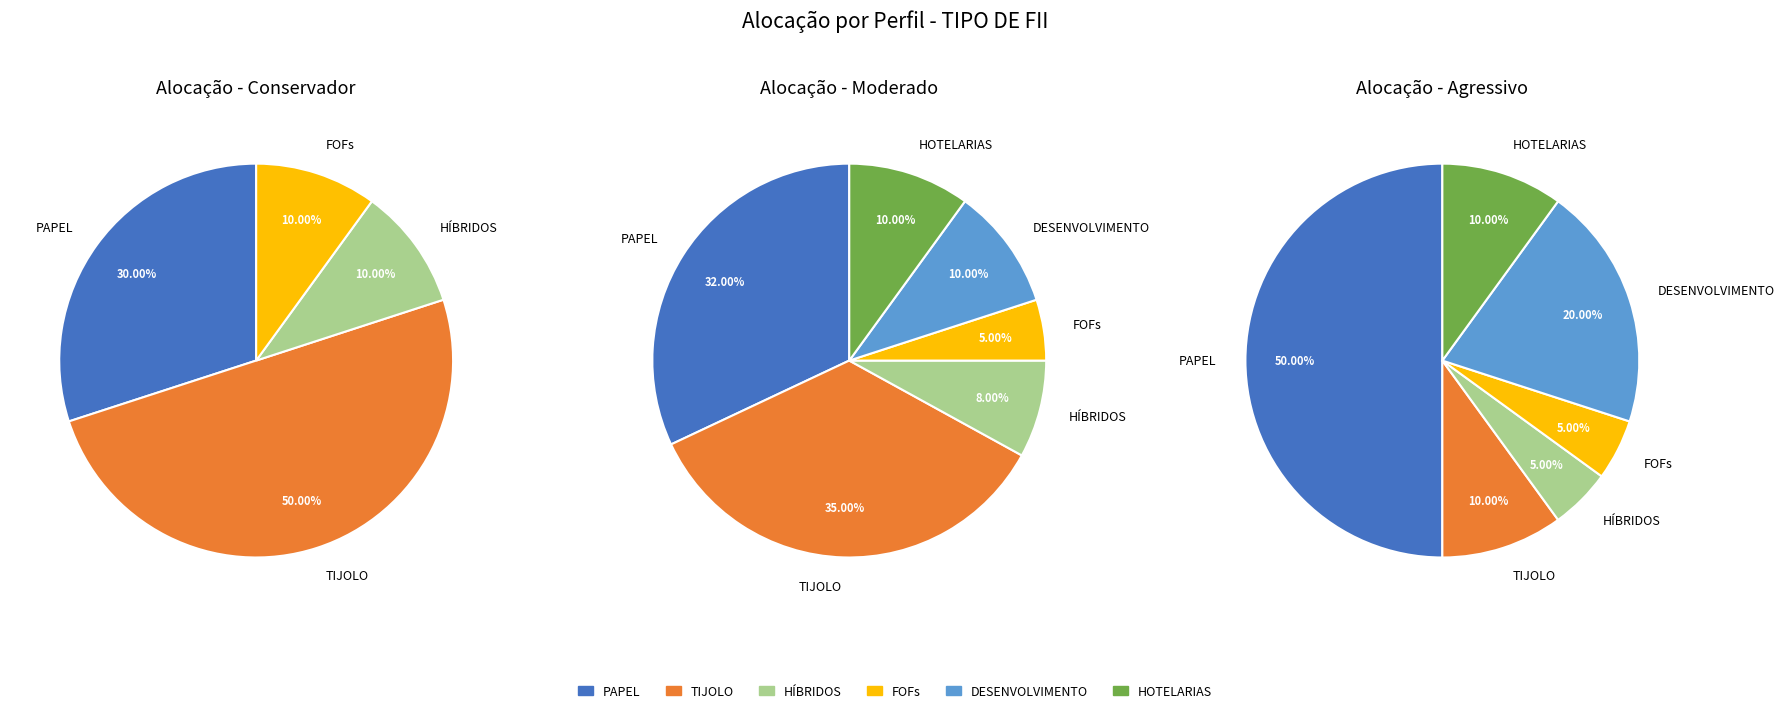

Is it true that 1 is 33% of the pie?

True